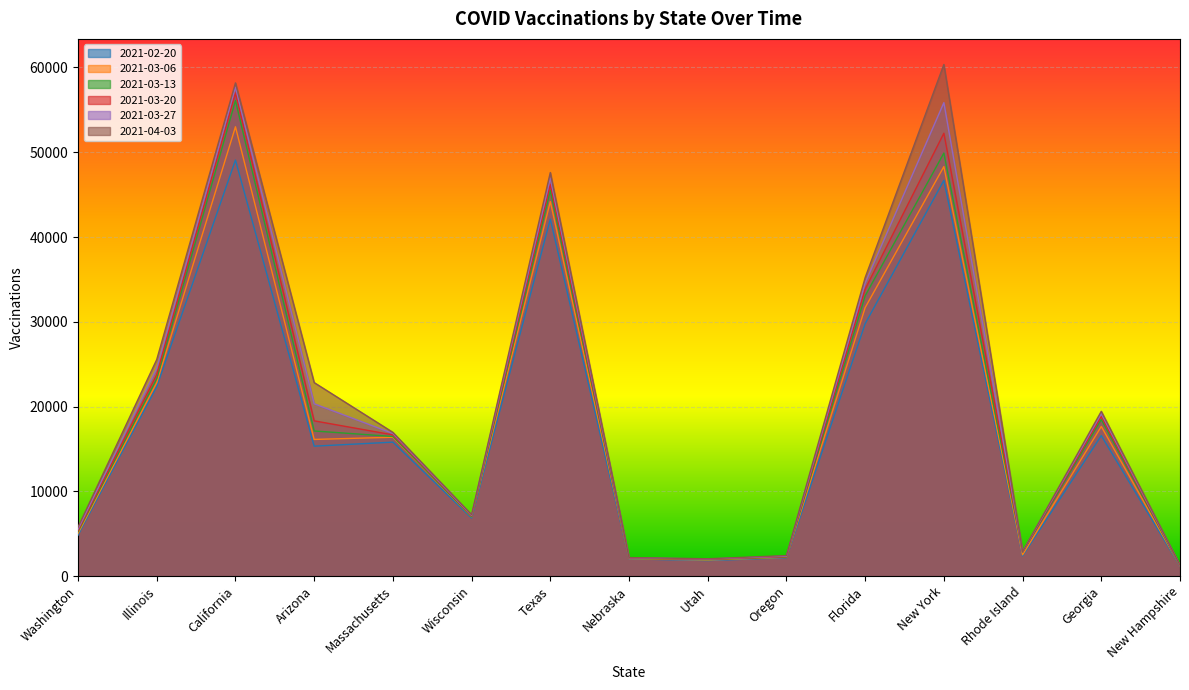

At which category is the sum across all series the highest?

California